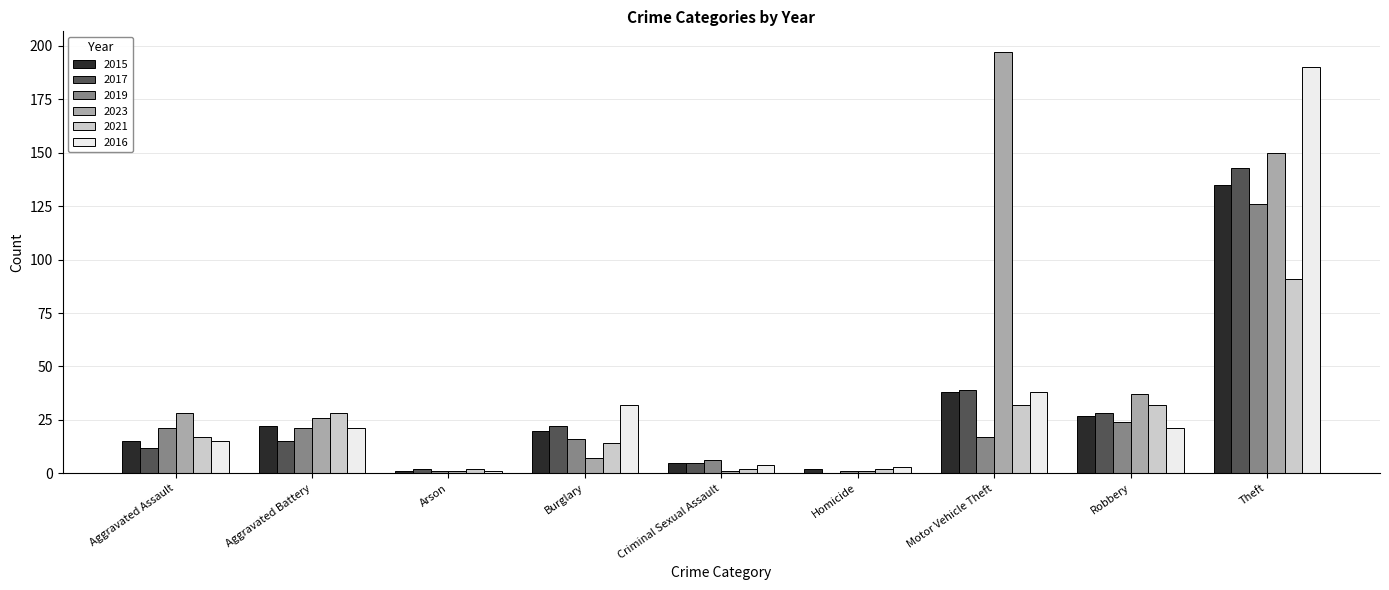

At which label does 2015 first exceed 20?

Aggravated Battery